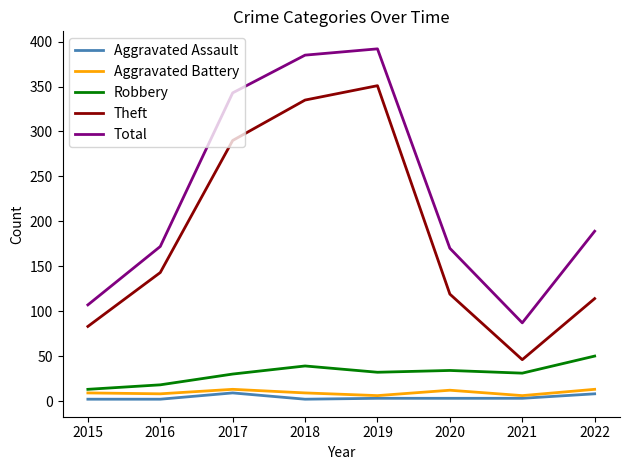

Between 2016 and 2018, which series saw the biggest shift?

Total